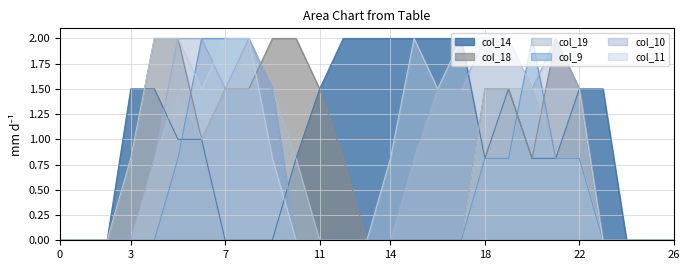

The value of col_11 at 23 is 1.2. True or false?

False